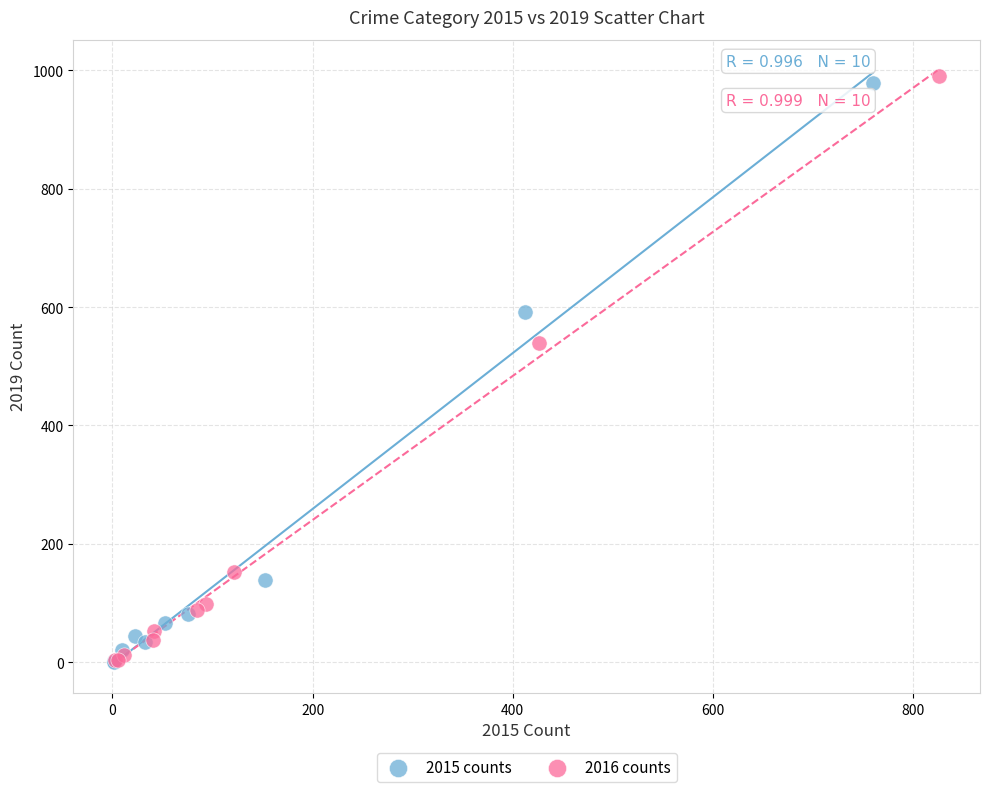

Which series reaches the maximum Y coordinate?

2016 counts